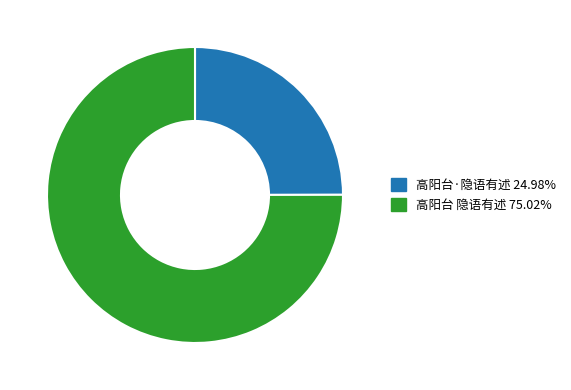

Is the sum of 高阳台 隐语有述 and 高阳台·隐语有述 greater than half?

Yes